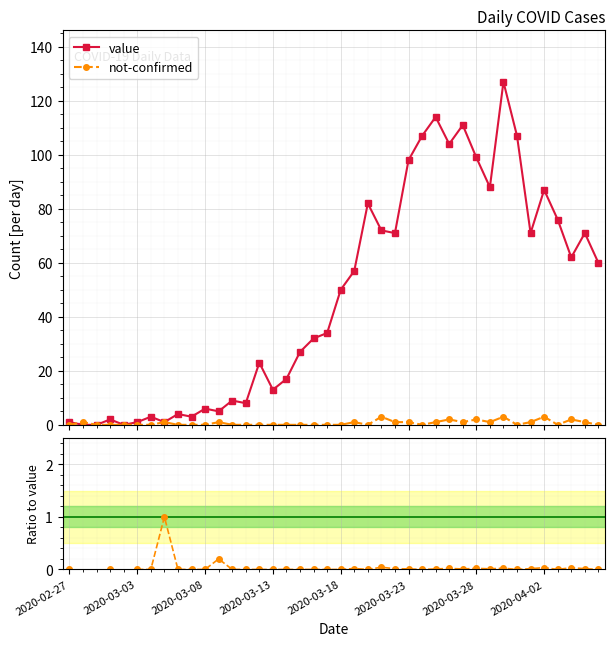

True or false: value has more than 2 points higher than both neighbors.

True